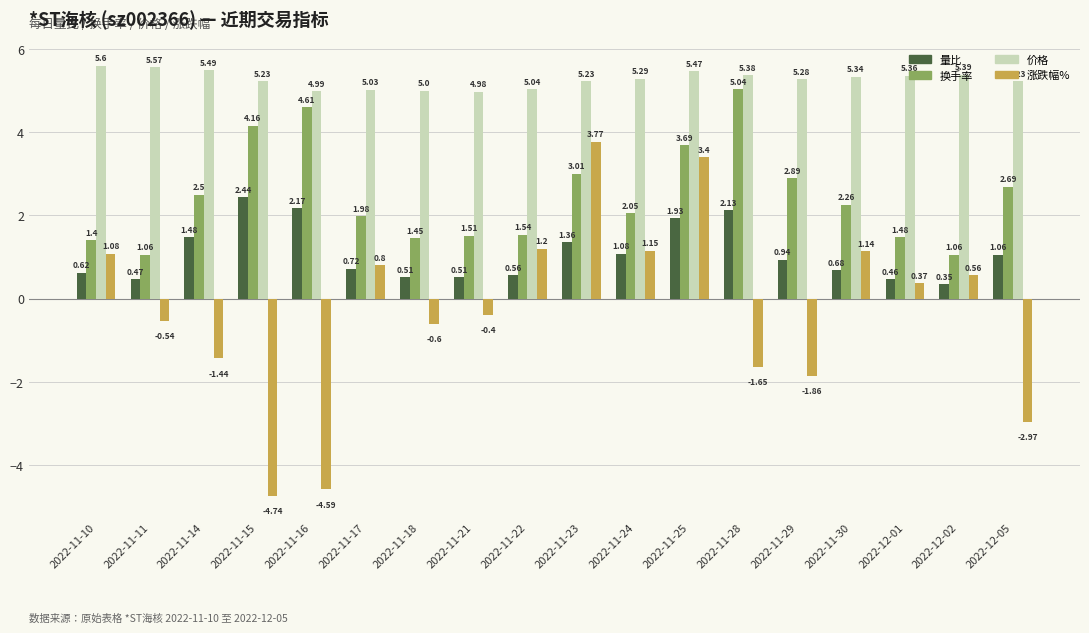

At which category is the sum across all series the highest?

2022-11-25